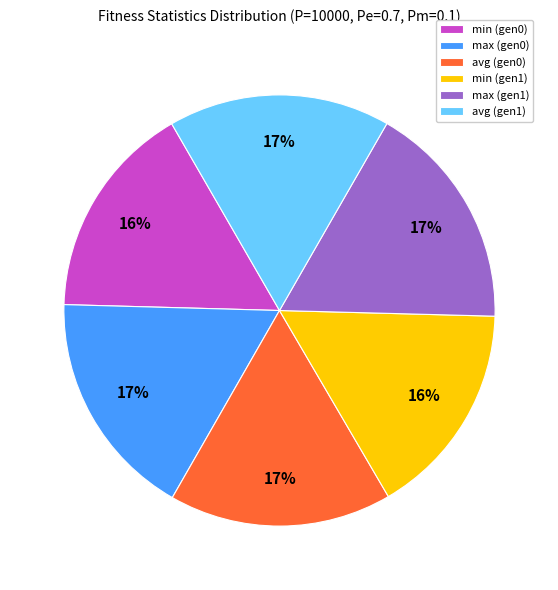

Which has a higher value, max (gen1) or min (gen1)?

max (gen1)